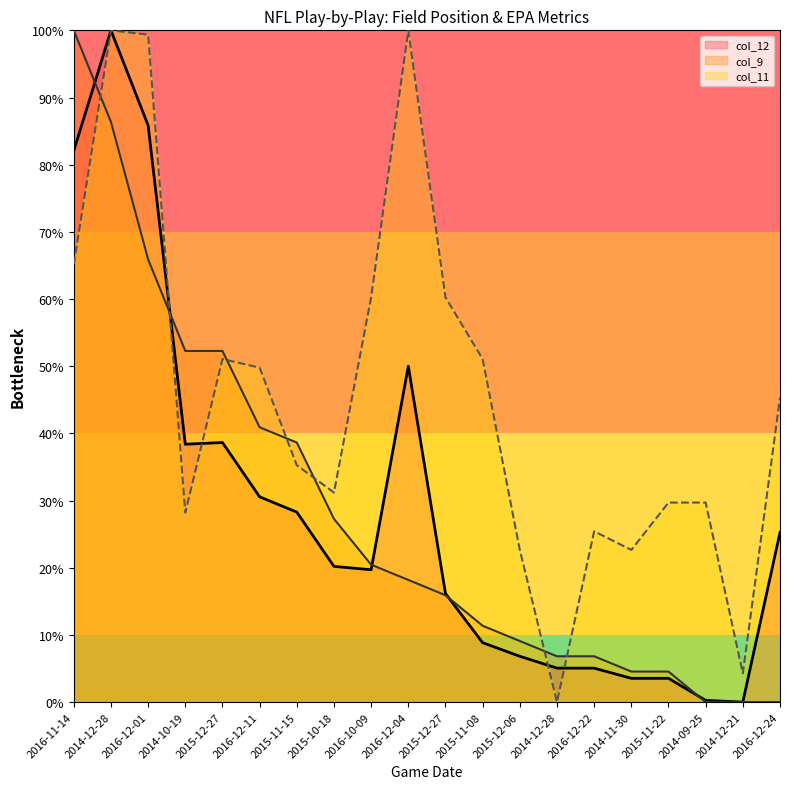

Reading left to right, what are all the values shown in this chart?

col_12: 2016-11-14=0.8	2014-12-28=1.0	2016-12-01=0.9	2014-10-19=0.4	2015-12-27=0.4	2016-12-11=0.3	2015-11-15=0.3	2015-10-18=0.2	2016-10-09=0.2	2016-12-04=0.5	2015-12-27=0.2	2015-11-08=0.1	2015-12-06=0.1	2014-12-28=0.1	2016-12-22=0.1	2014-11-30=0.0	2015-11-22=0.0	2014-09-25=0.0	2014-12-21=0.0	2016-12-24=0.3
col_9: 2016-11-14=1.0	2014-12-28=0.9	2016-12-01=0.7	2014-10-19=0.5	2015-12-27=0.5	2016-12-11=0.4	2015-11-15=0.4	2015-10-18=0.3	2016-10-09=0.2	2016-12-04=0.2	2015-12-27=0.2	2015-11-08=0.1	2015-12-06=0.1	2014-12-28=0.1	2016-12-22=0.1	2014-11-30=0.0	2015-11-22=0.0	2014-09-25=0.0	2014-12-21=0.0	2016-12-24=0.0
col_11: 2016-11-14=0.7	2014-12-28=1.0	2016-12-01=1.0	2014-10-19=0.3	2015-12-27=0.5	2016-12-11=0.5	2015-11-15=0.4	2015-10-18=0.3	2016-10-09=0.6	2016-12-04=1.0	2015-12-27=0.6	2015-11-08=0.5	2015-12-06=0.2	2014-12-28=0.0	2016-12-22=0.3	2014-11-30=0.2	2015-11-22=0.3	2014-09-25=0.3	2014-12-21=0.0	2016-12-24=0.5